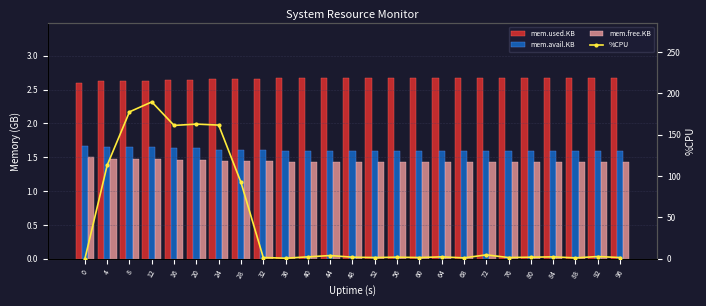

List the labels in order of %CPU value, largest first.

12, 8, 20, 24, 16, 4, 28, 72, 44, 92, 40, 64, 84, 48, 56, 80, 32, 52, 60, 76, 96, 68, 88, 36, 0